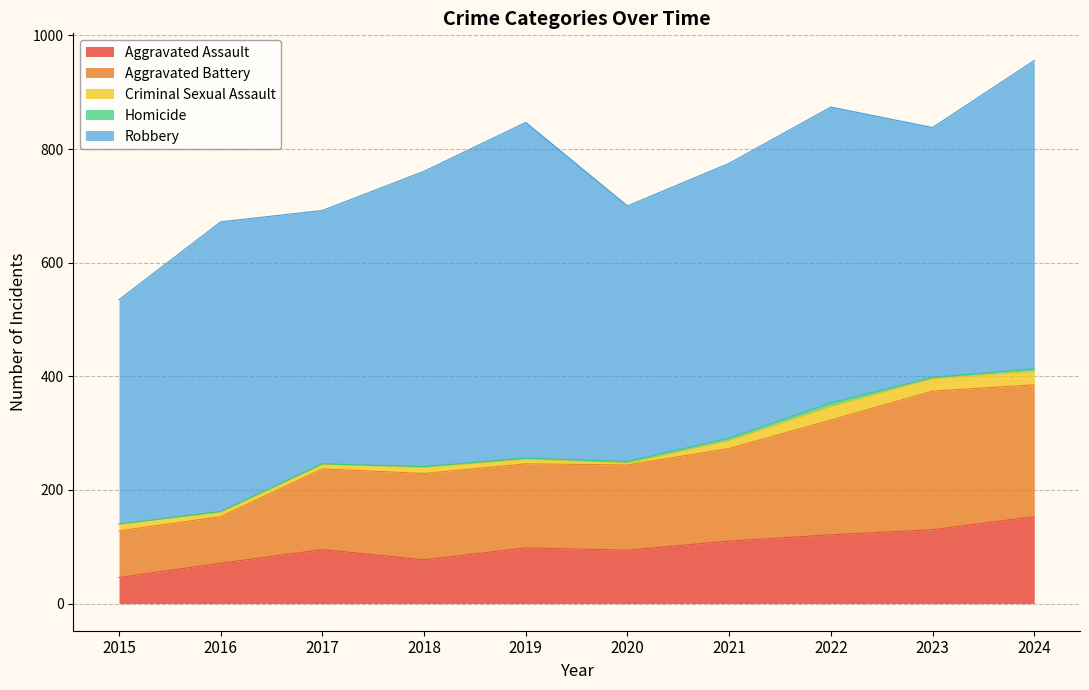

Which label corresponds to the largest value in the chart?

2019